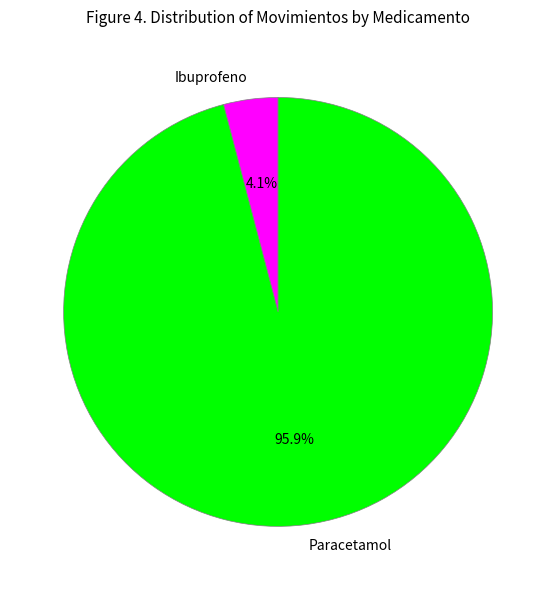

To the nearest percent, what is the combined percentage of Ibuprofeno and Paracetamol?

100%